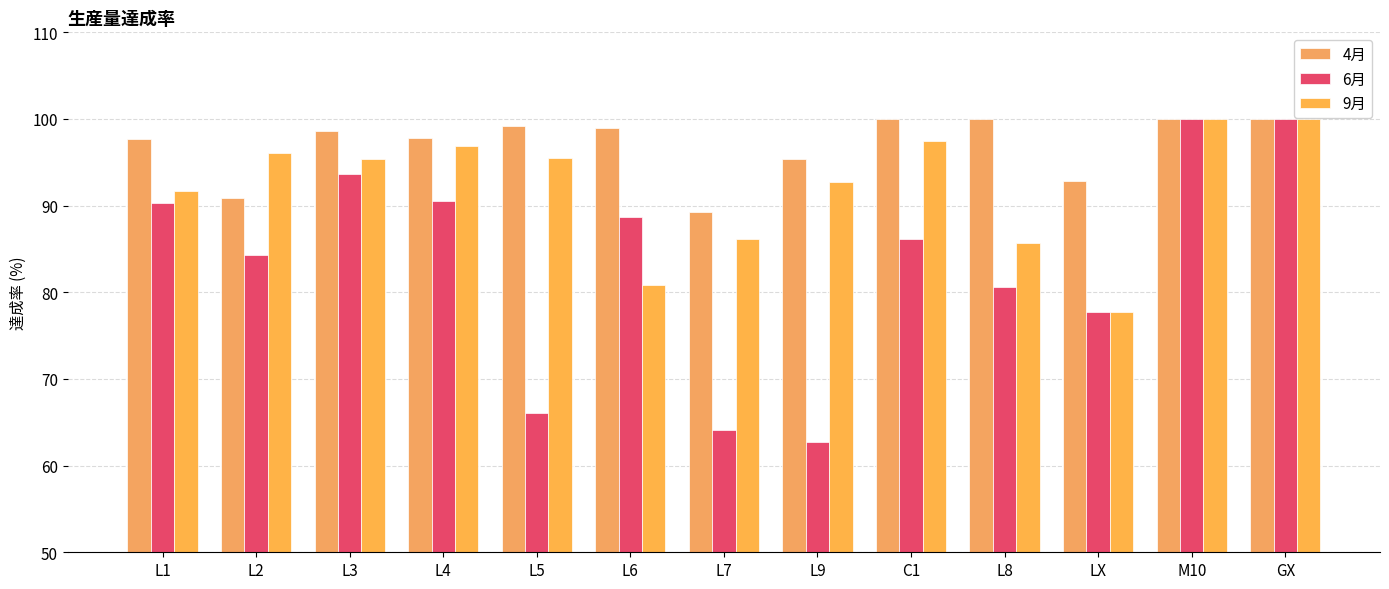

Does the chart contain stacked bars?

No